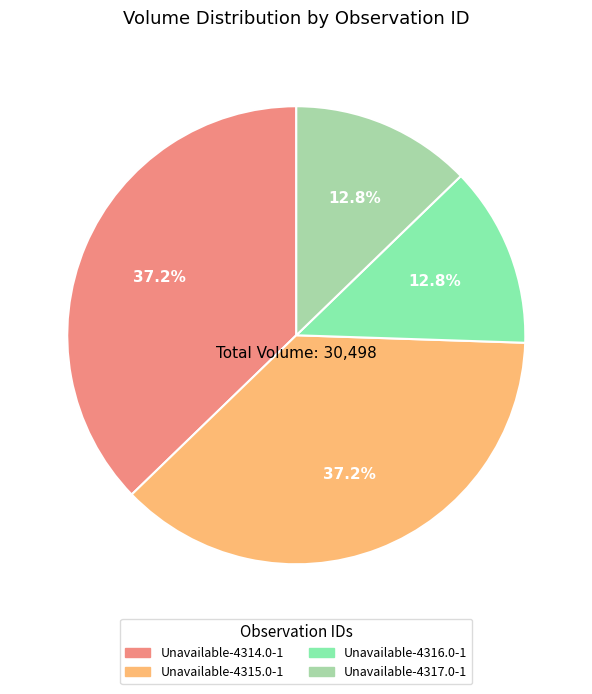

To the nearest percent, what is the difference between the largest and smallest slice percentages?

24%